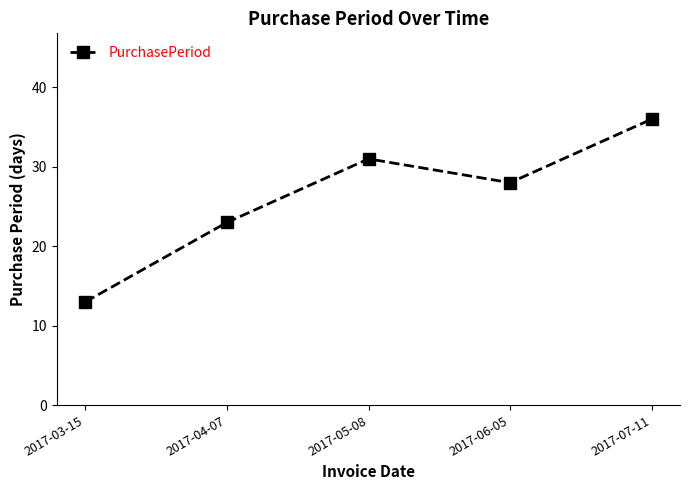

What is the difference between the maximum and minimum values?

23